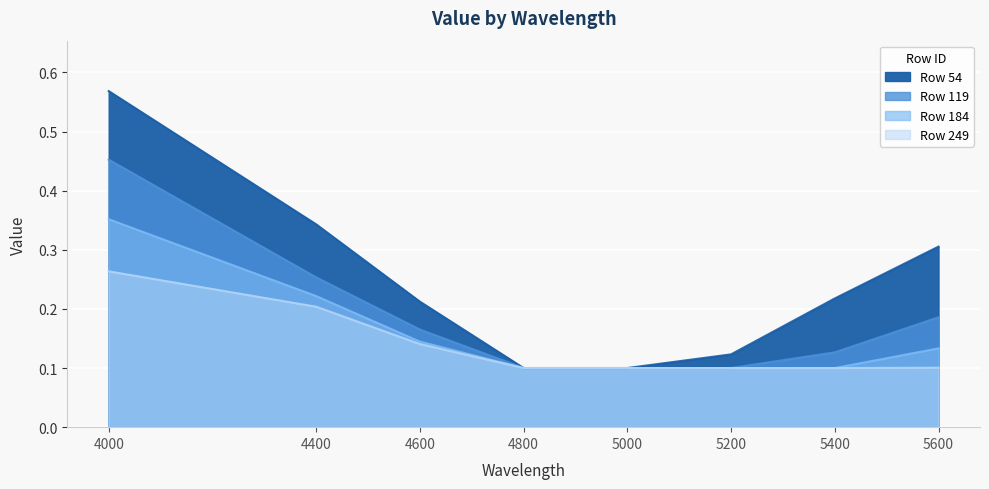

True or false: 249 and 184 intersect in this chart.

False